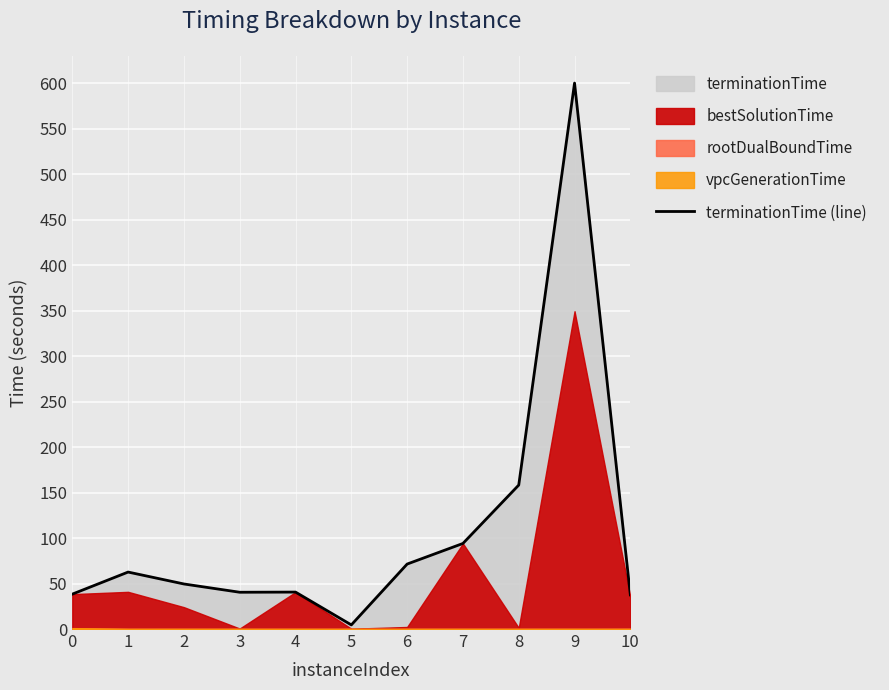

What is the value of the 7th point from the left?

71.4